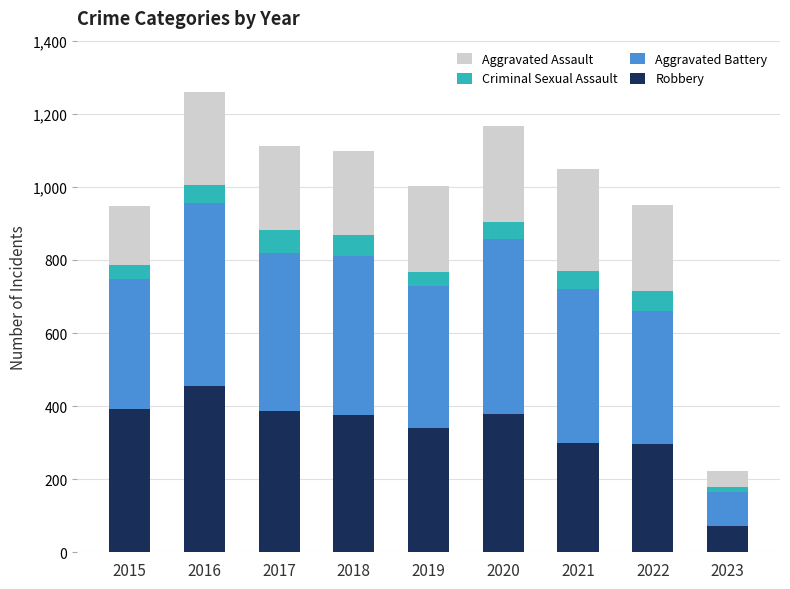

At which label does Robbery reach its peak?

2016